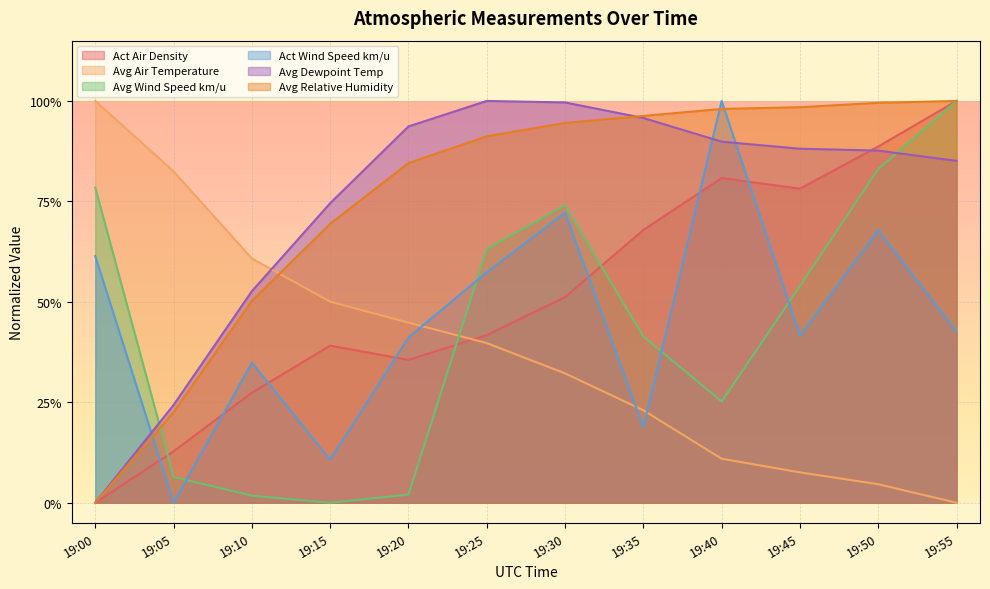

Which series has the largest range (max minus min)?

Act Air Density